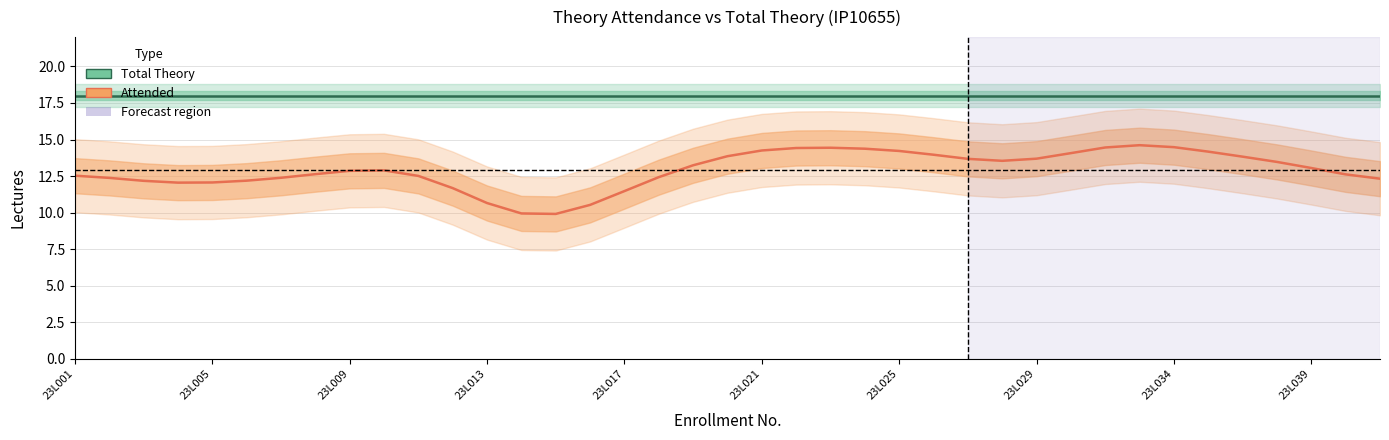

The value of Total Theory at 38 is 31.8. True or false?

False